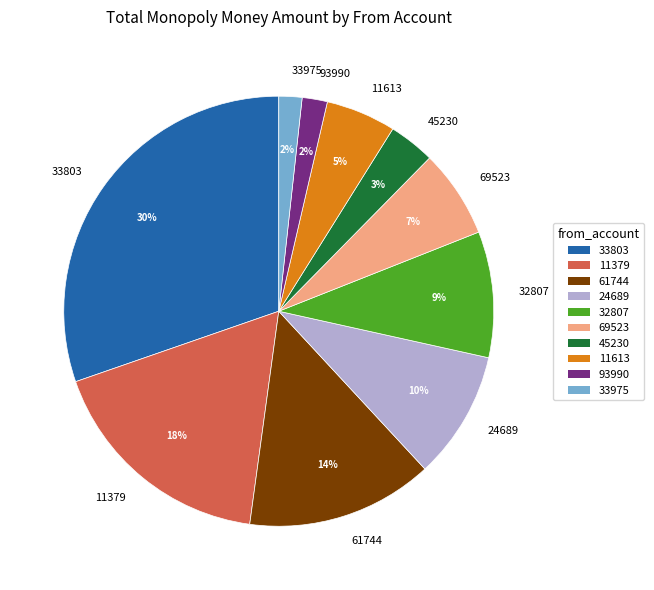

Count the number of slices in the pie.

10